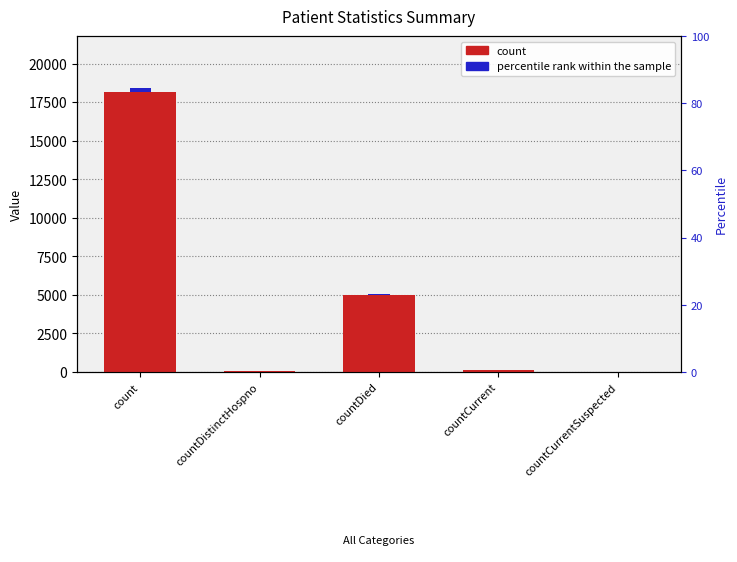

What is the difference between the second highest and second lowest values?

4961